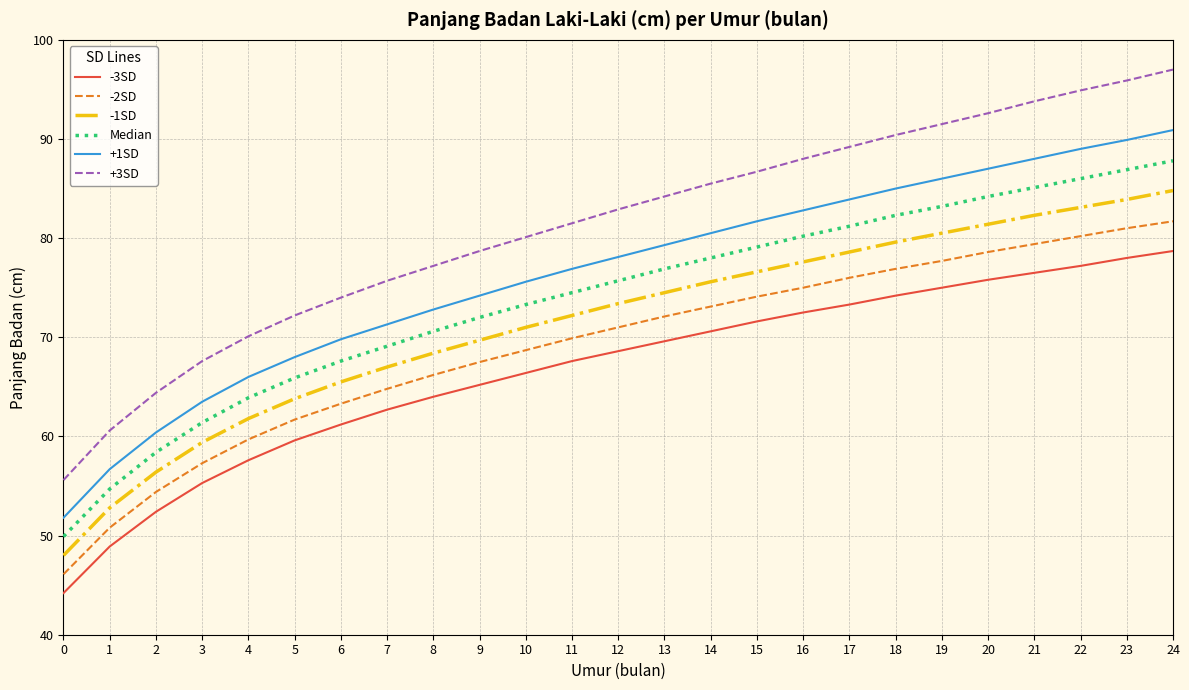

True or false: Median has a value of 122.6 at 21.

False